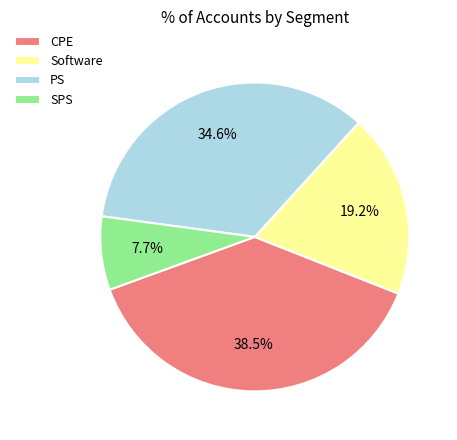

Approximately how many times larger is the value at SPS compared to Software?

0.4